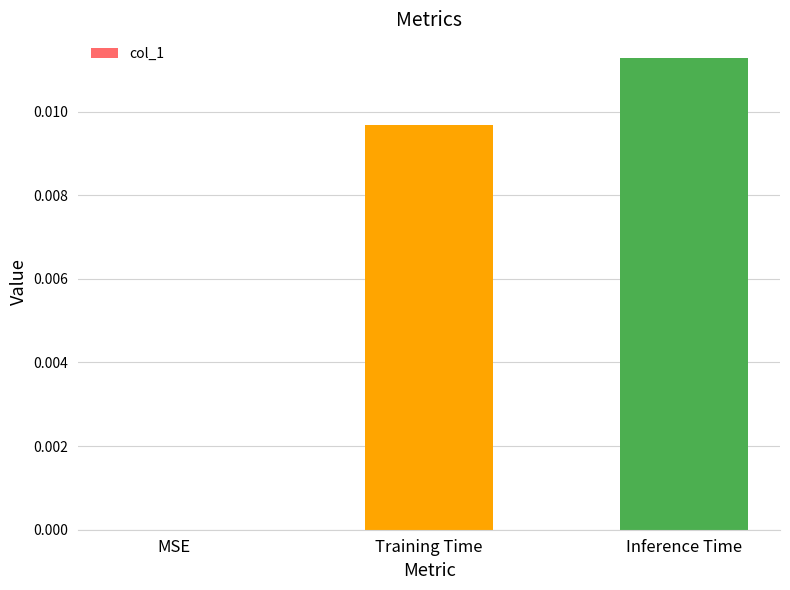

Is it true that the value at Training Time is 0.0?

True